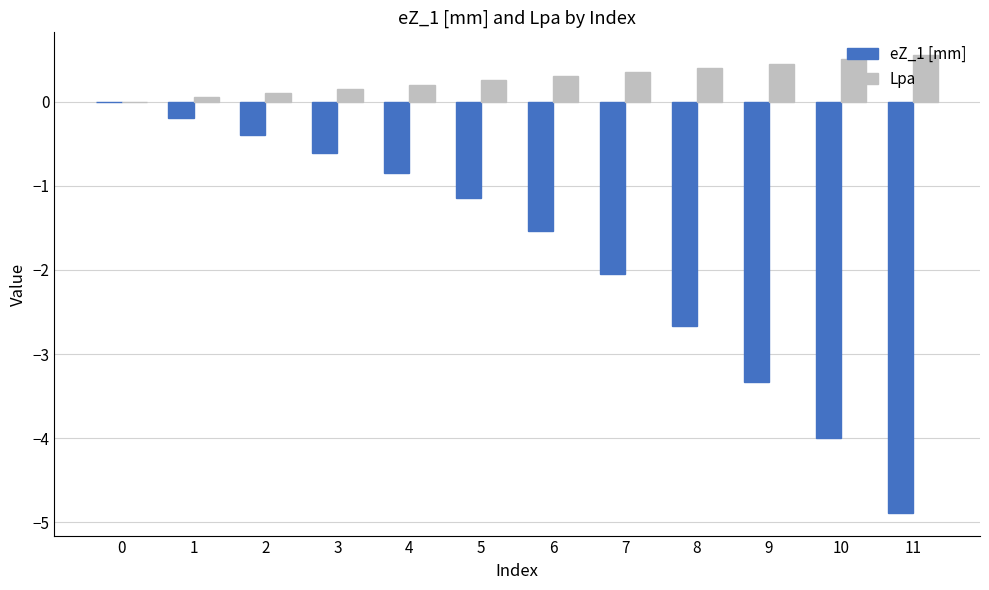

How many groups of bars are there?

12